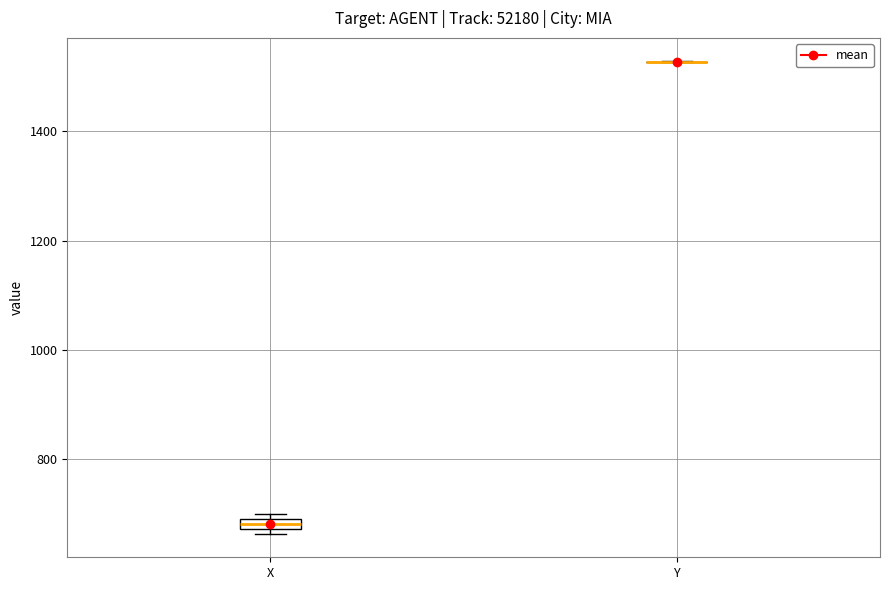

Where is the upper edge of the box for X on the y-axis? The values are not printed on the chart, so give them approximately, as read against the axis.

700